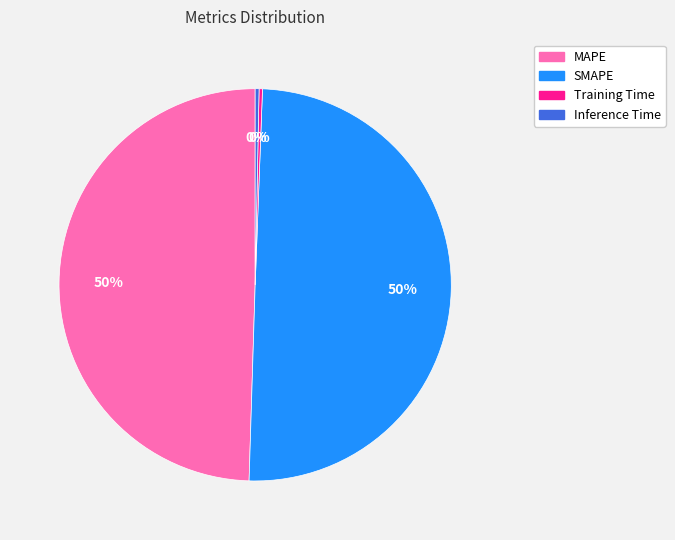

To the nearest percent, what is the combined percentage of MAPE and Training Time?

50%